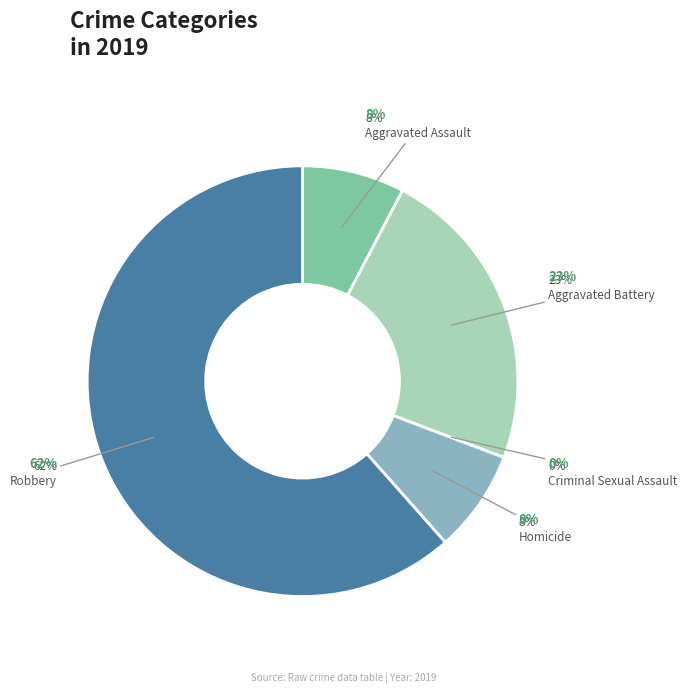

Does any single category account for the majority?

Yes